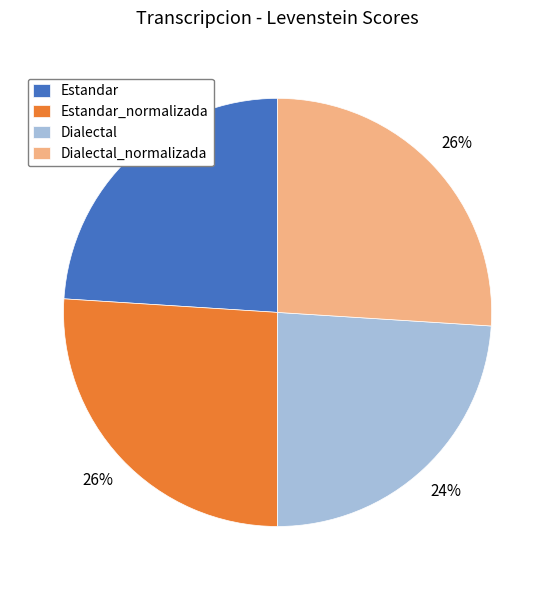

Do Dialectal and Estandar together represent more than half of the pie?

No